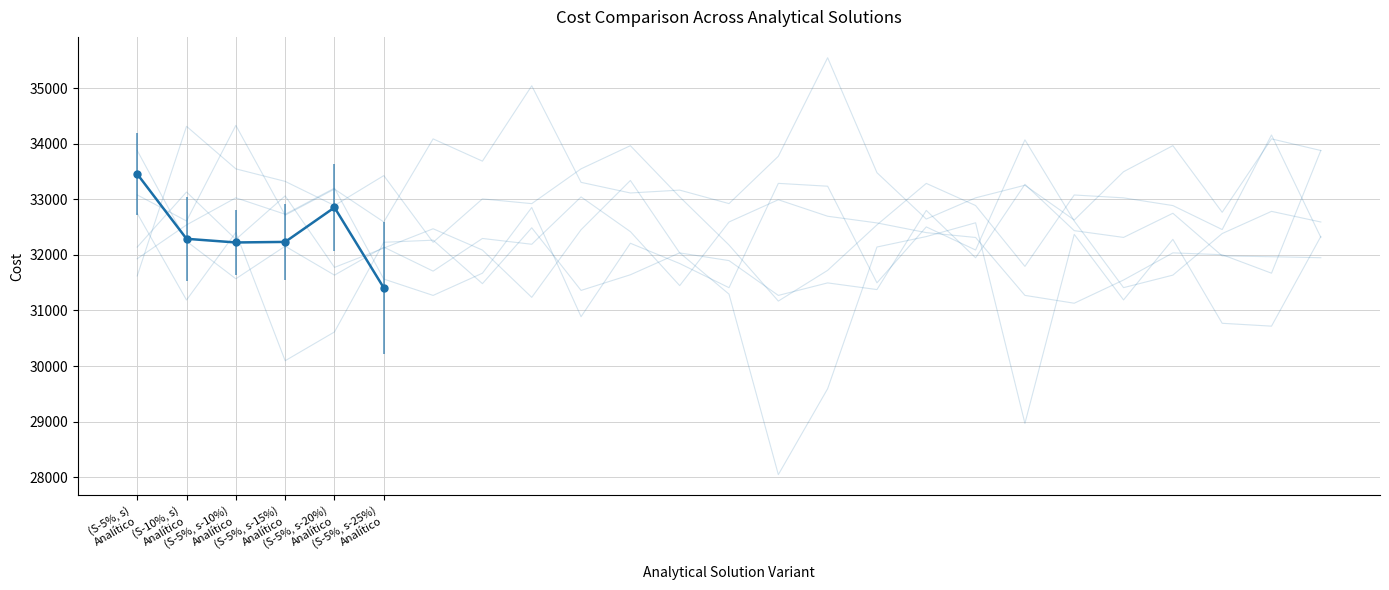

Which has a higher value, (S-5%, s-10%)
Analítico or (S-10%, s)
Analítico?

(S-10%, s)
Analítico